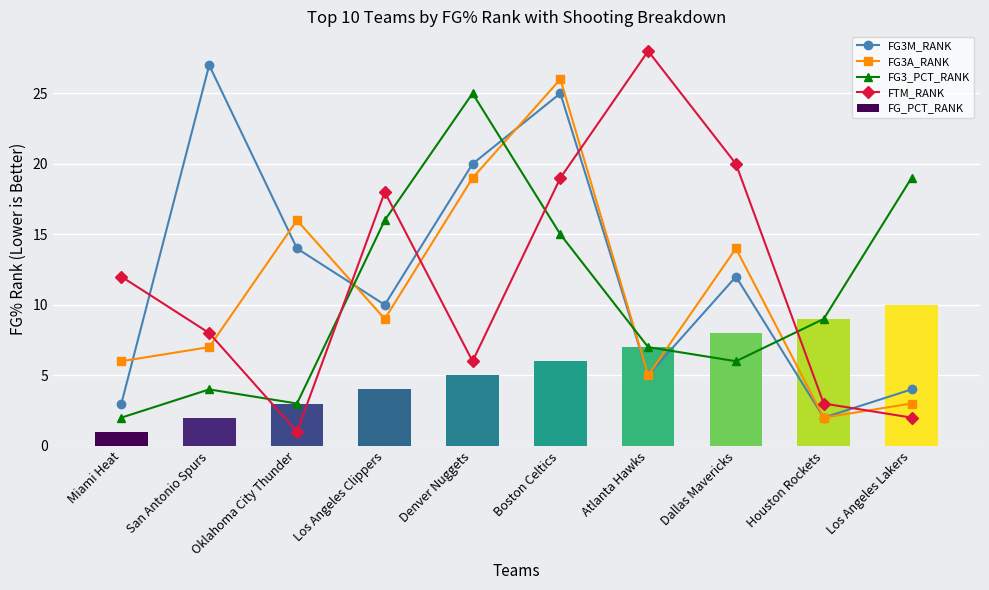

Count the FG_PCT_RANK values in the range 3 to 8.

6